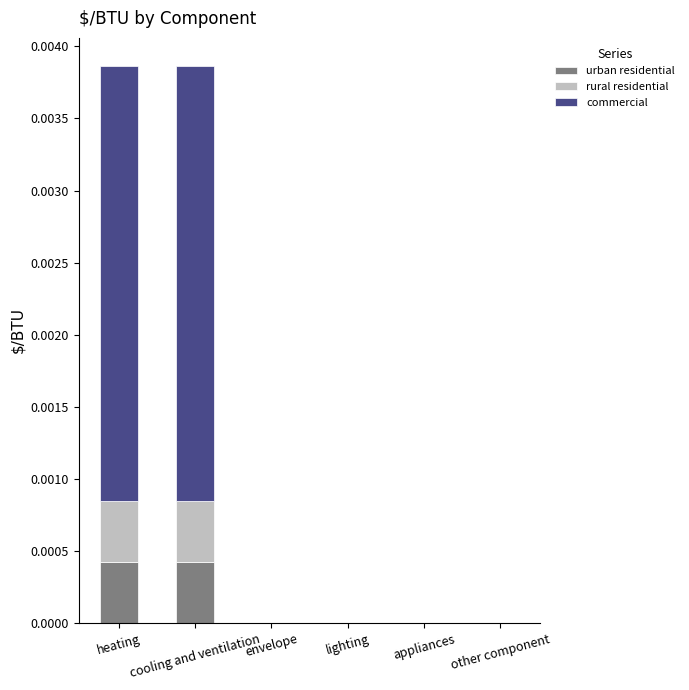

How many data points does each series have?

6